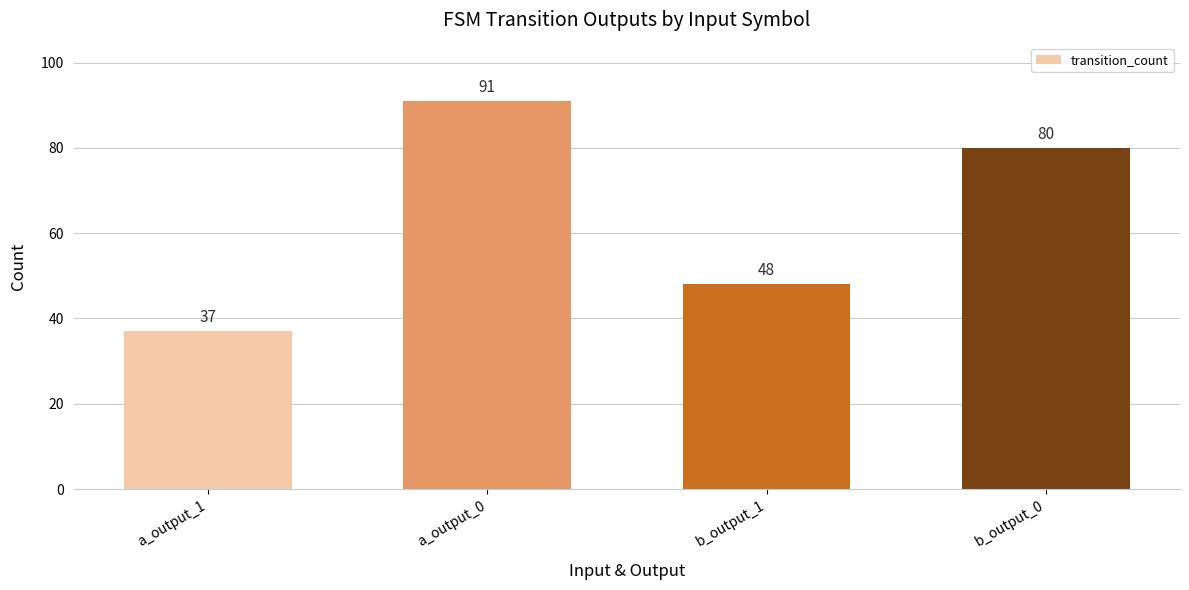

How many categories are shown in the chart?

4